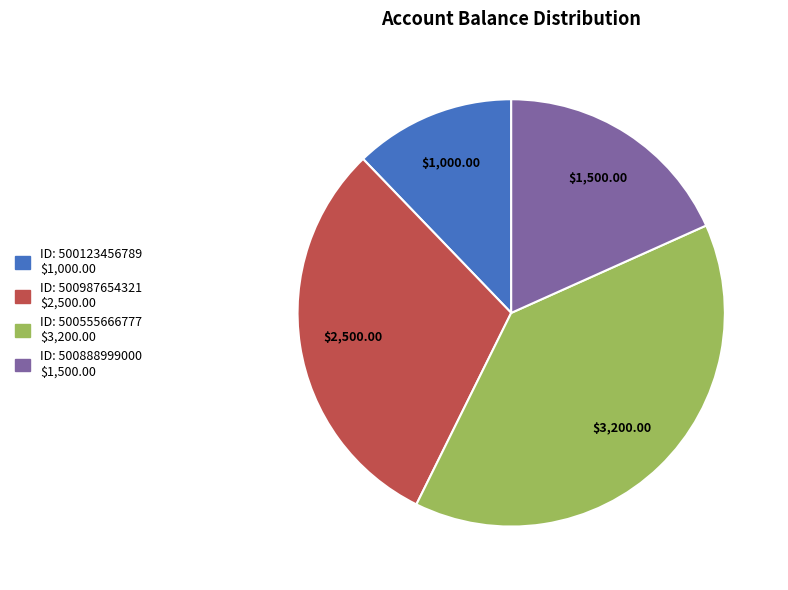

Does any single category account for the majority?

No